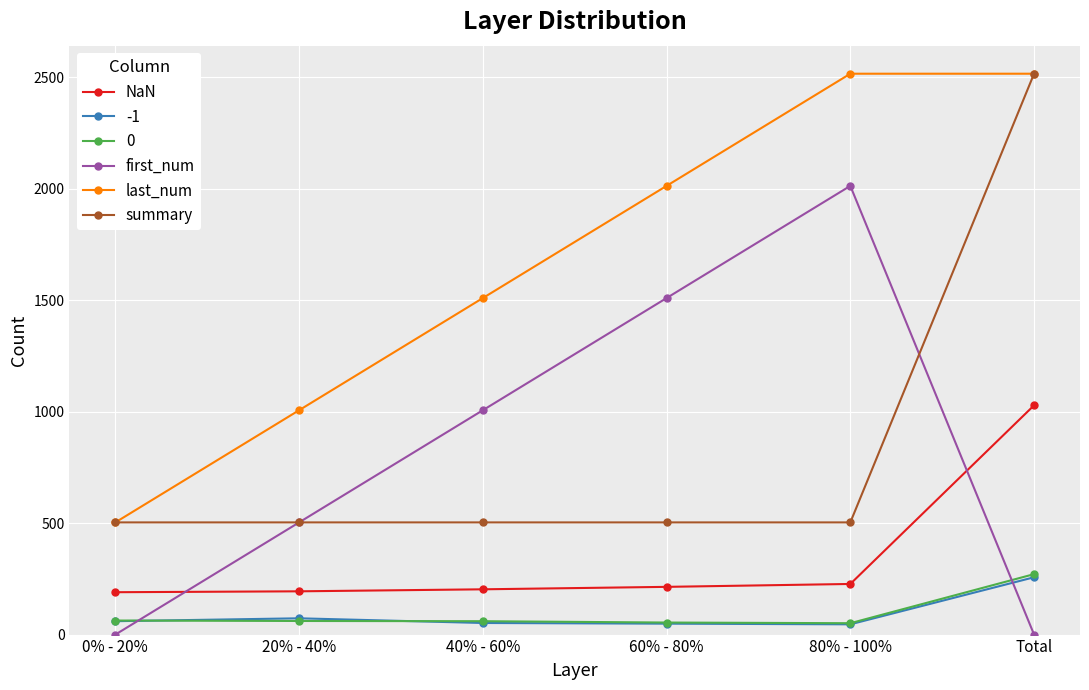

What is the average value of the first_num series?

838